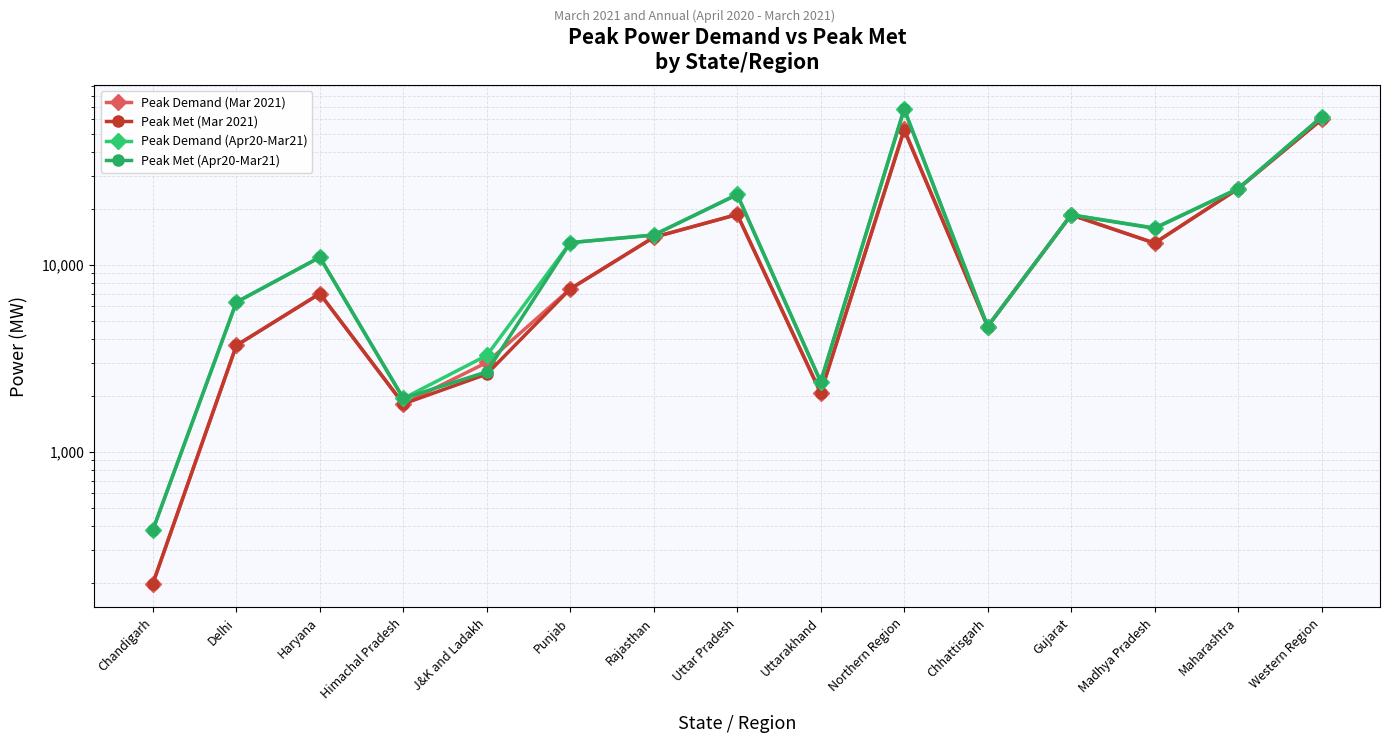

Reading left to right, list all the values displayed in this chart.

Peak Demand (Mar 2021): 198	3709	7018	1806	3007	7440	14040	18593	2068	53076	4682	18528	13073	25576	59885
Peak Met (Mar 2021): 198	3709	7018	1806	2607	7440	14040	18593	2068	52576	4682	18483	13073	25513	59885
Peak Demand (Apr20-Mar21): 383	6314	10982	1932	3280	13148	14441	23797	2372	68288	4682	18528	15756	25576	61778
Peak Met (Apr20-Mar21): 383	6314	10982	1932	2680	13148	14441	23747	2372	67806	4682	18483	15668	25513	61692